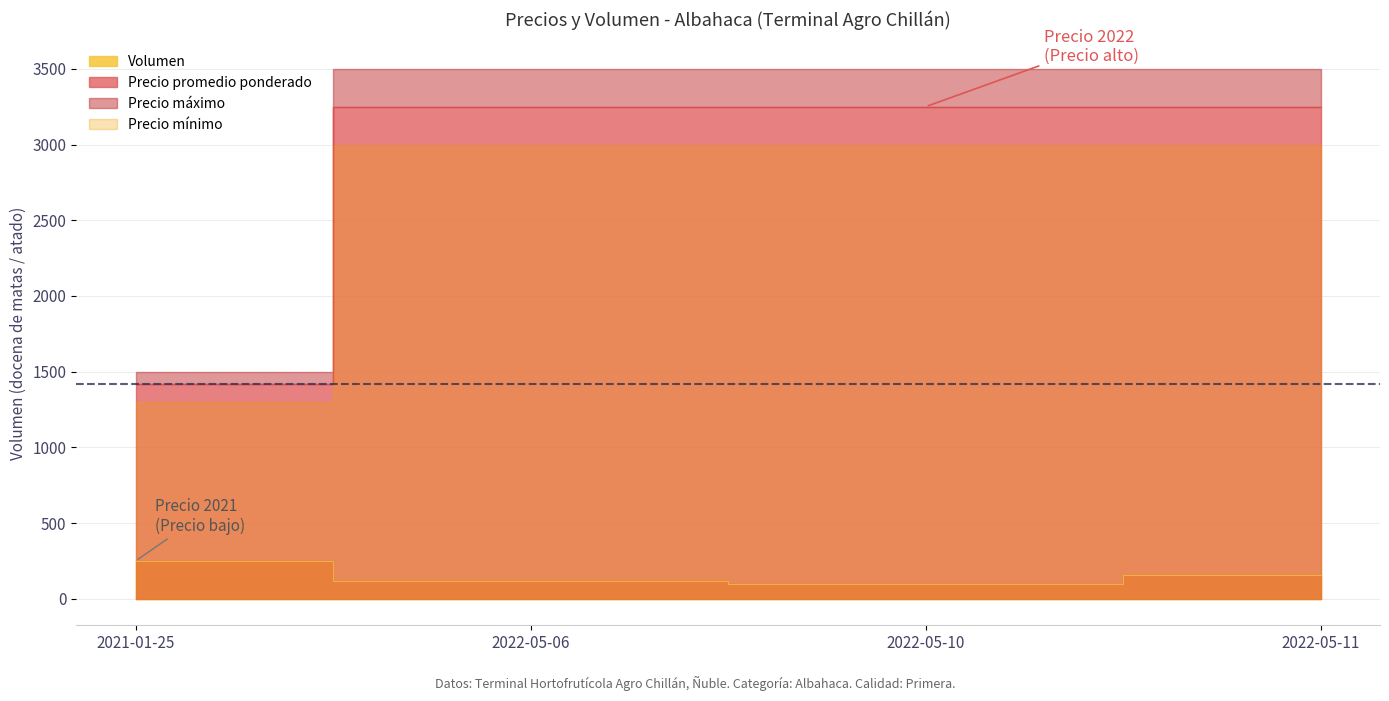

At which category does the chart reach its peak across all series?

2022-05-06